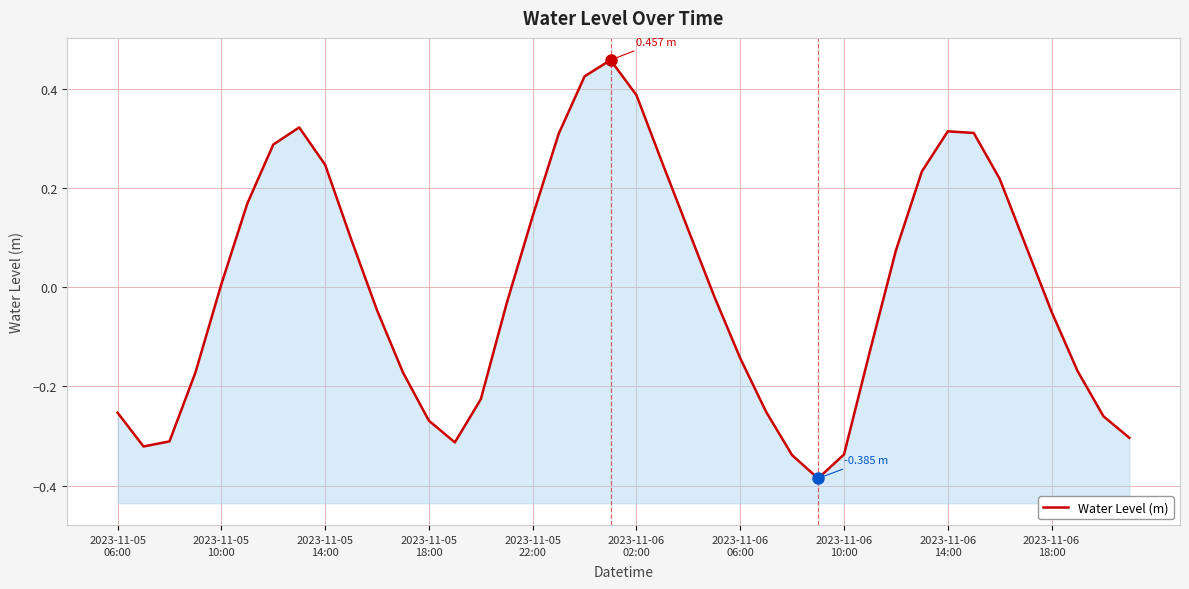

What is the sum of all values?

-0.1